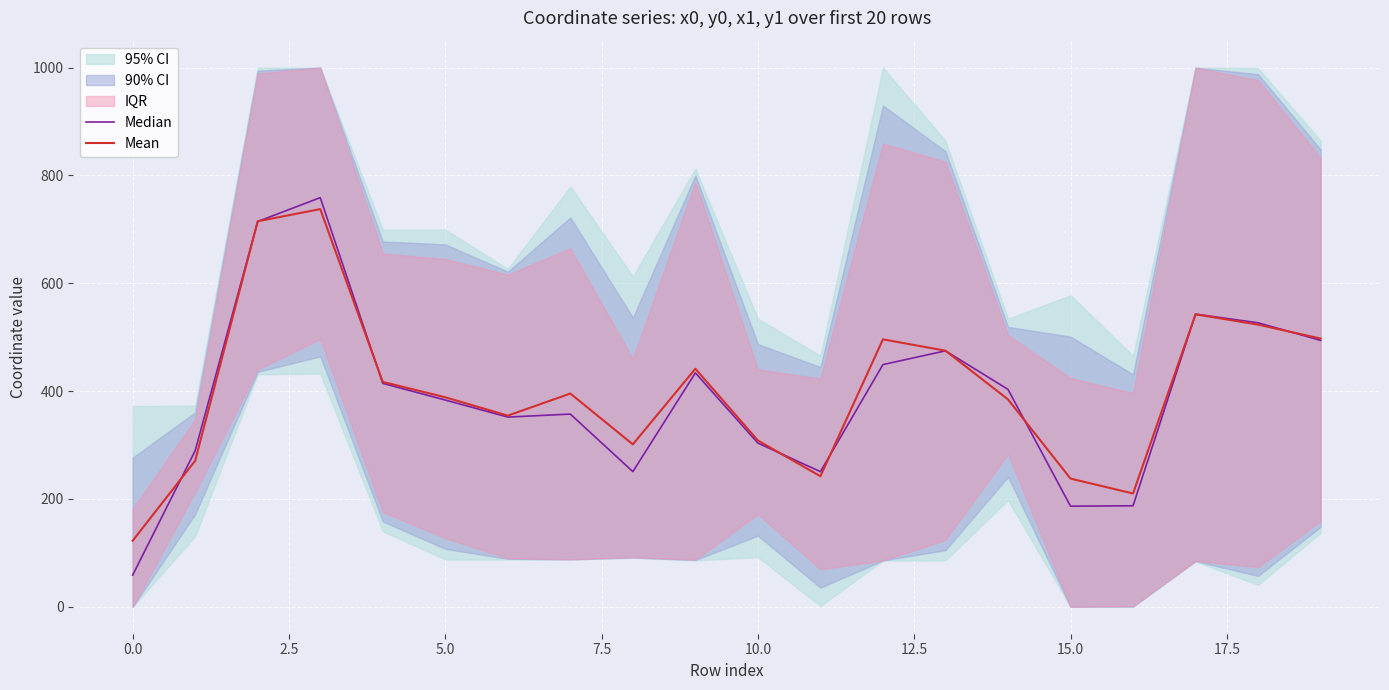

Reading right to left, transcribe all the data shown in this chart.

Median: 494.2	526.7	542.9	187.3	186.6	403.2	474.7	449.2	250.6	303.6	433.8	250.6	357.4	351.8	383.5	414.3	758.8	714.6	289.6	58.7
Mean: 497.4	523.3	542.4	210.1	237.8	384.6	475.0	496.0	242.1	308.4	441.5	301.2	395.5	354.5	388.5	417.1	737.6	715.0	270.9	122.5